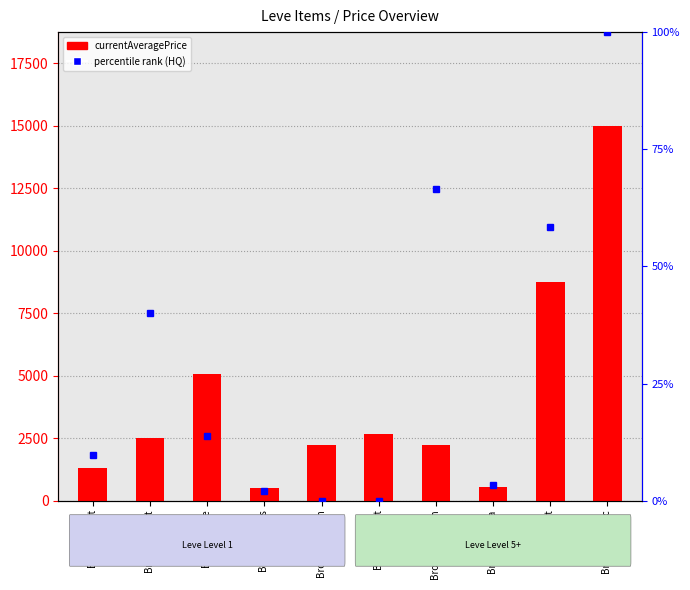

Which category has the highest value in the percentile rank (HQ) series?

Brass Alembic